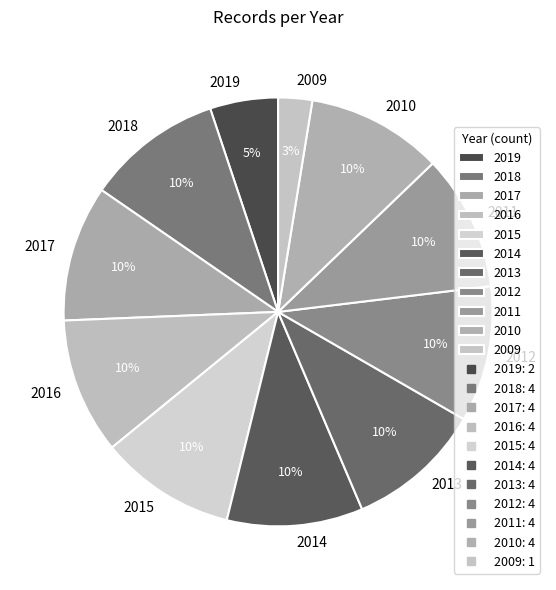

To the nearest percent, what is the difference between the 2018 and 2016 slice percentages?

0%